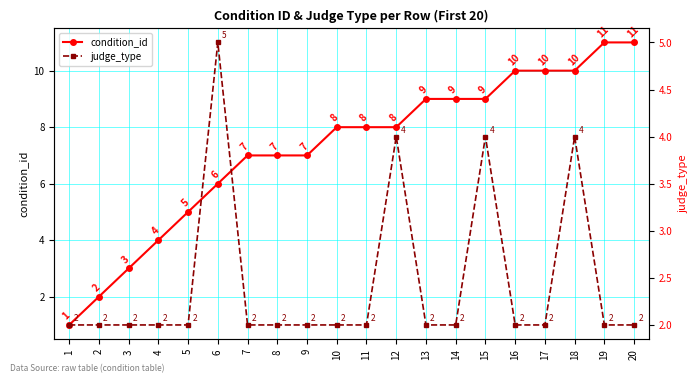

List the series in order of their peak value, lowest first.

judge_type, condition_id